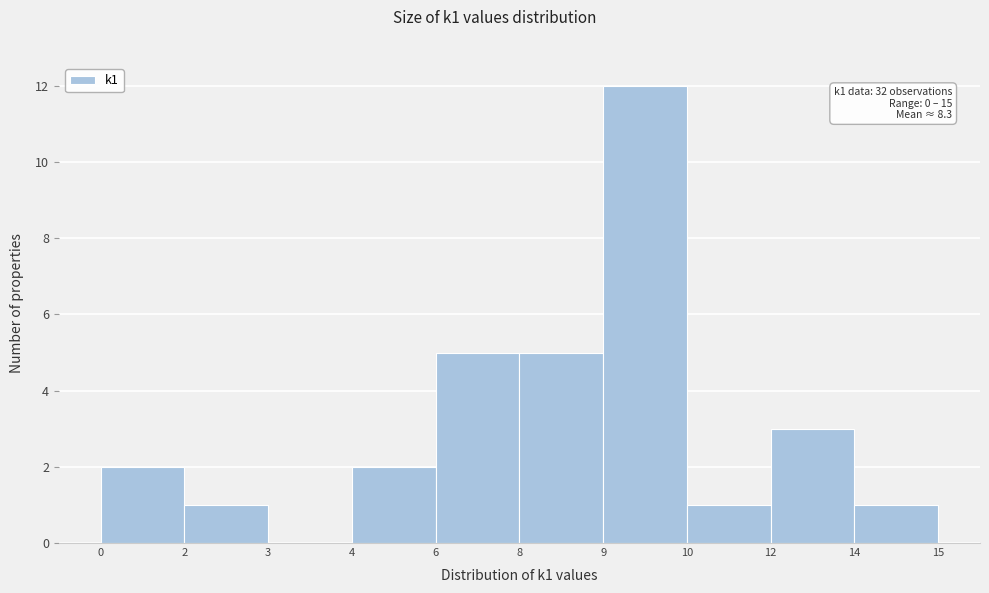

Reading right to left, extract all data points from this chart.

14=1	12=3	10=1	9=12	8=5	6=5	4=2	3=0	2=1	0=2